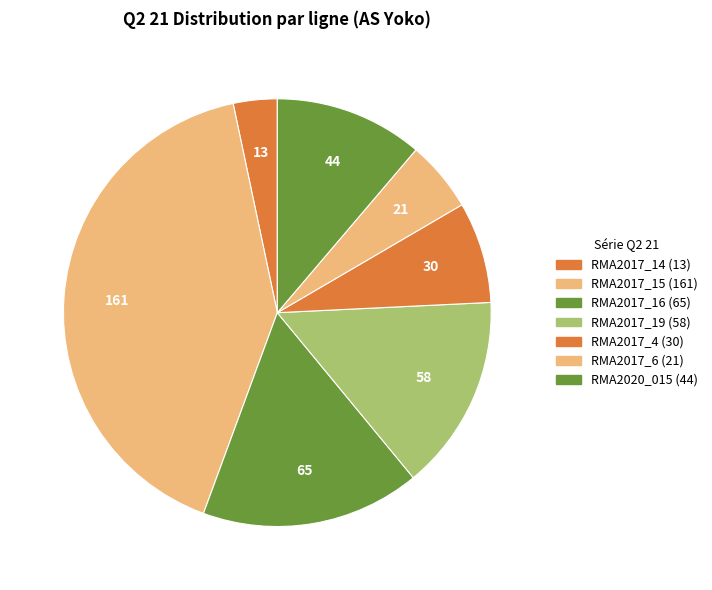

How many slices are in this pie chart?

7